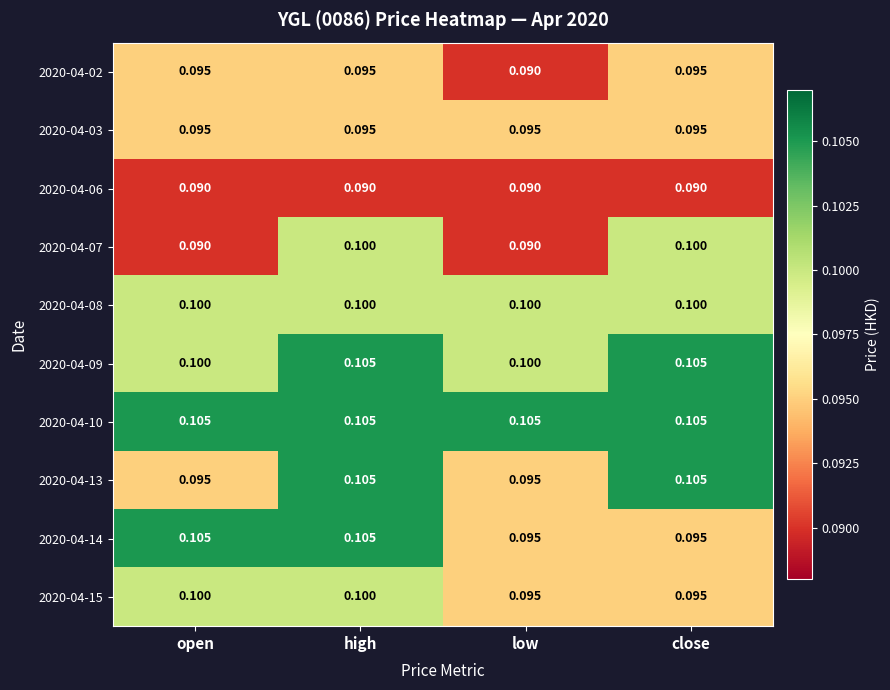

At which category is the sum across all series the highest?

high